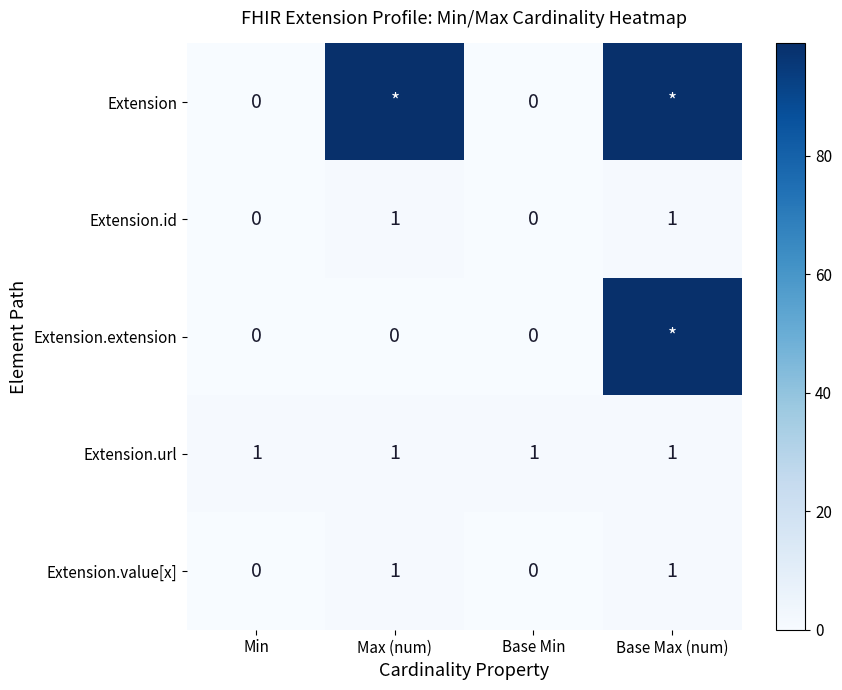

What is the greatest value displayed?

99